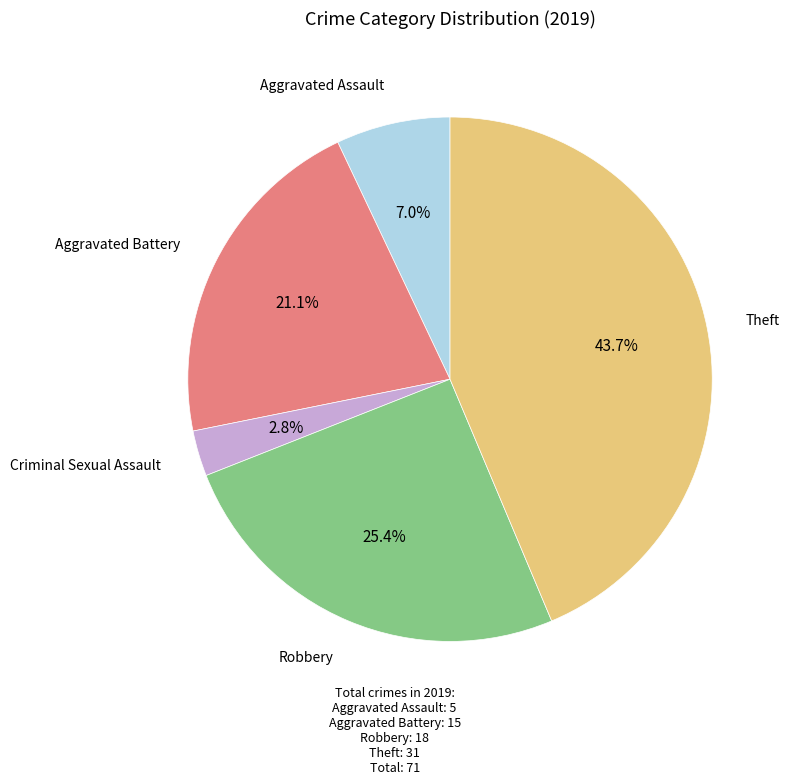

How many slices are in this pie chart?

5